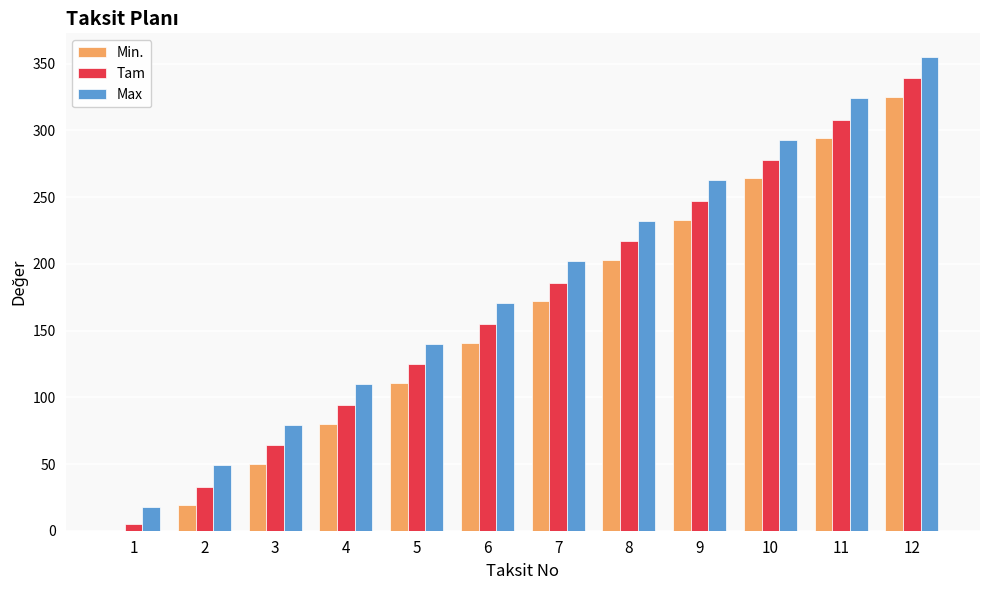

How many categories are shown in the chart?

12